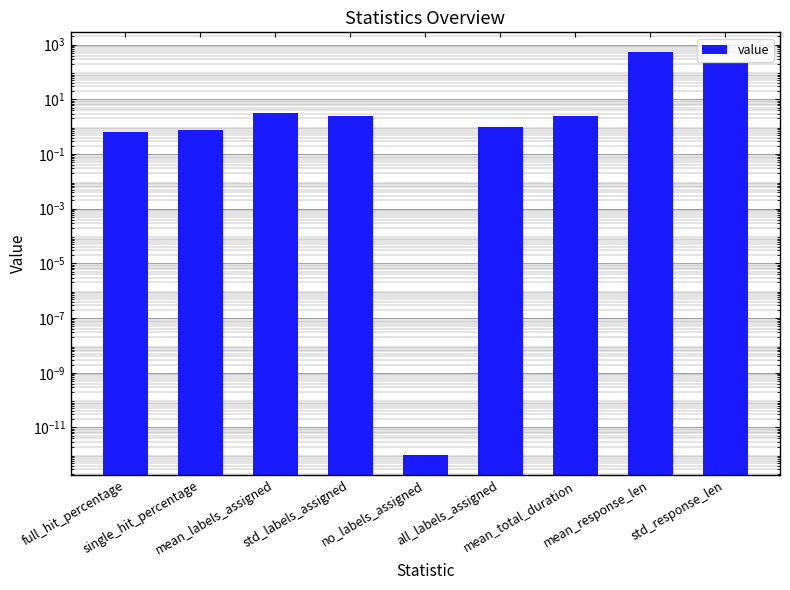

What is the difference between the values at single_hit_percentage and all_labels_assigned?

0.3